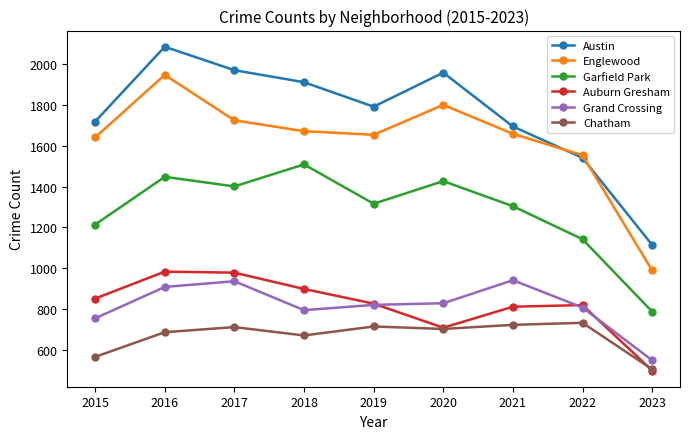

True or false: Auburn Gresham and Garfield Park cross at least once.

False